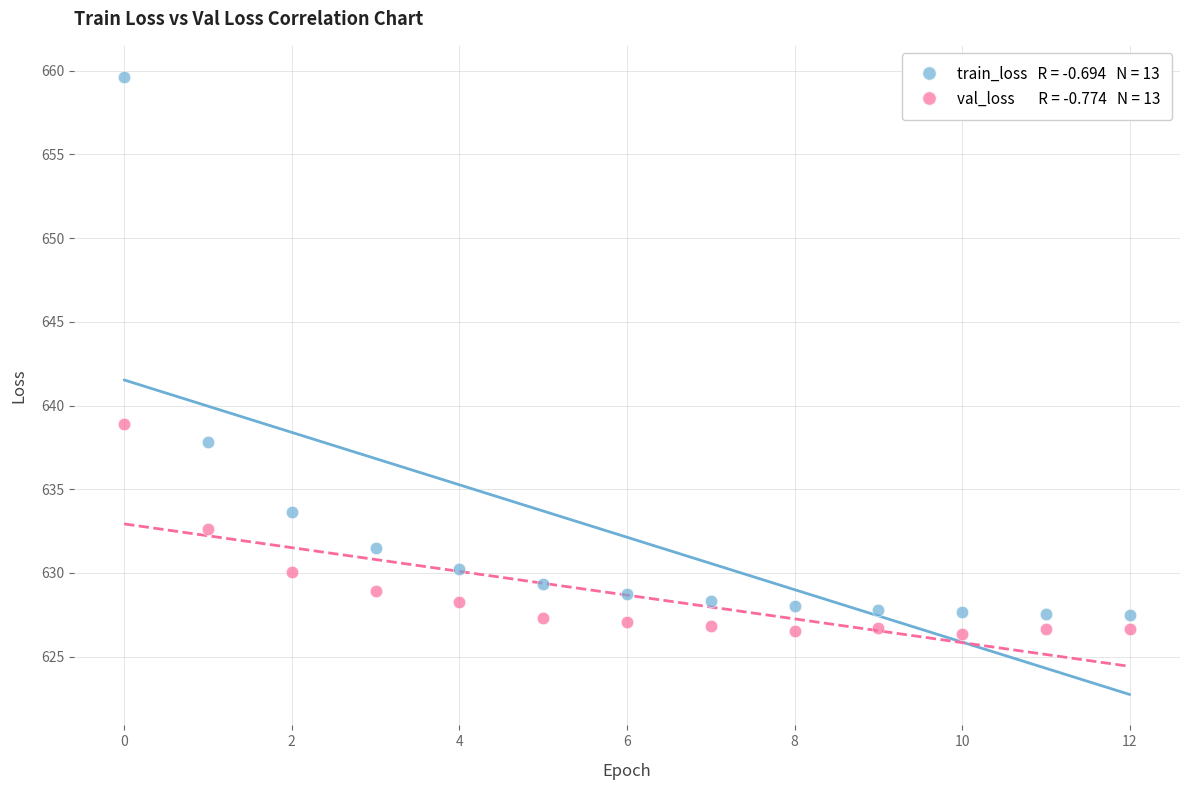

Across all series, what Y value is closest to 642?

638.9